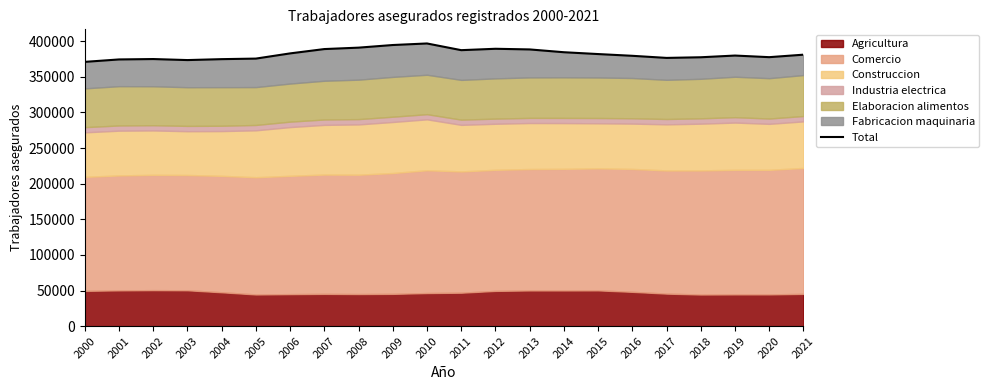

True or false: the data shows 388885 at 2007.

True